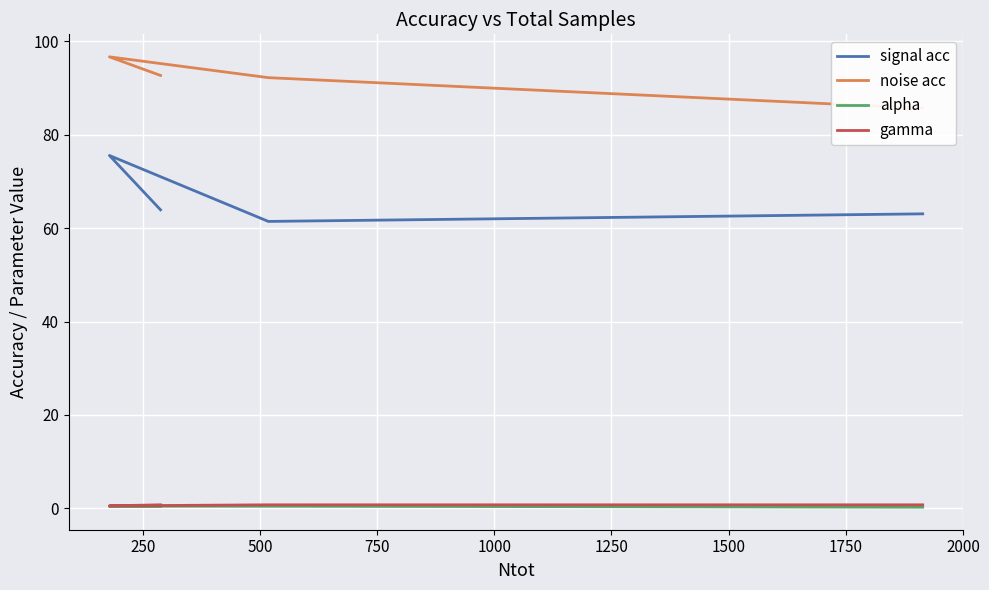

True or false: signal acc and gamma cross at least once.

False